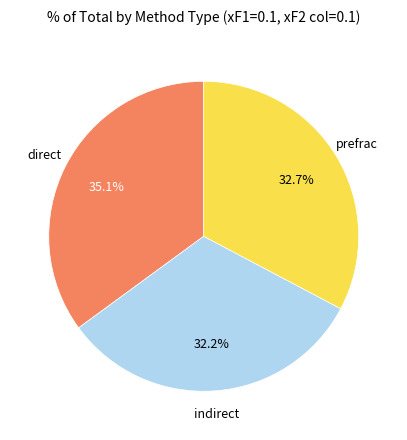

Is there any slice that represents more than half of the pie?

No